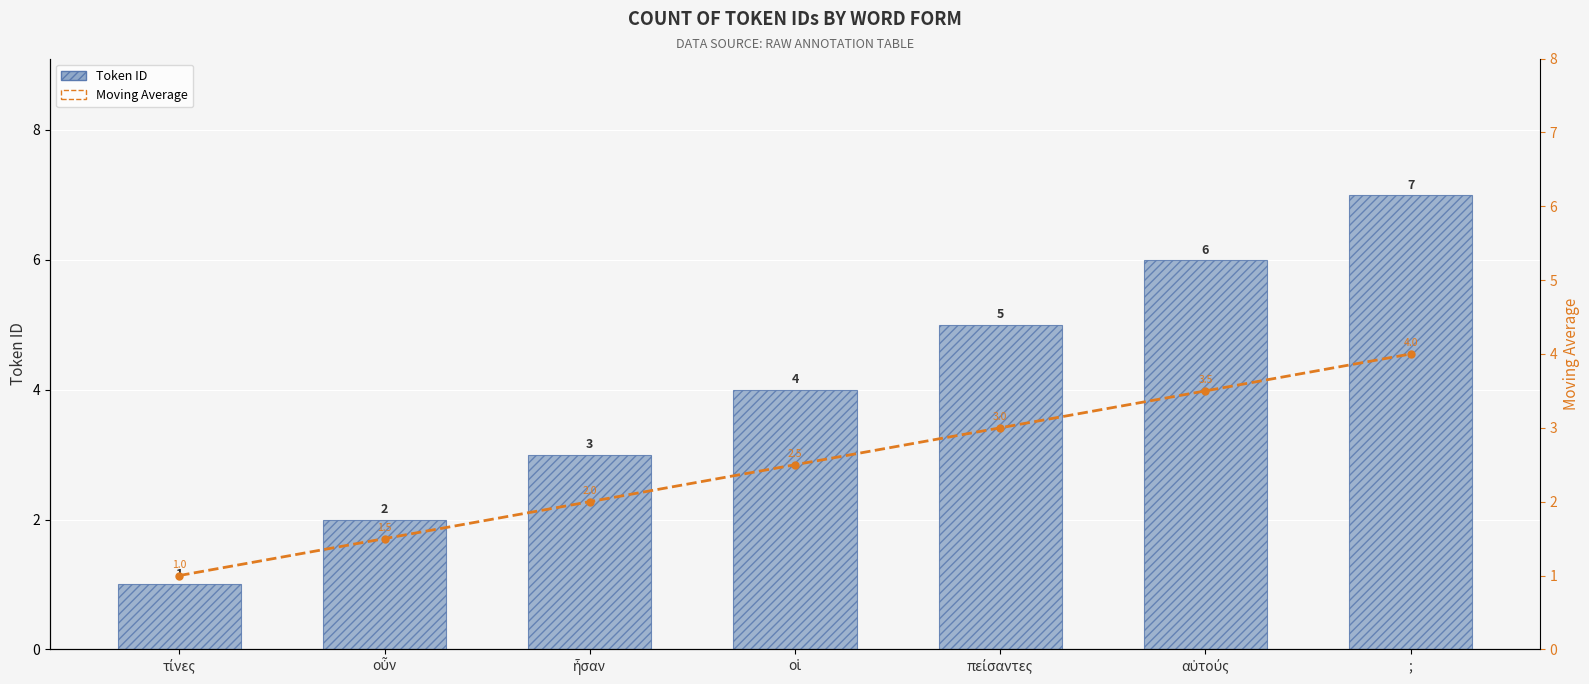

Are the bars horizontal?

No